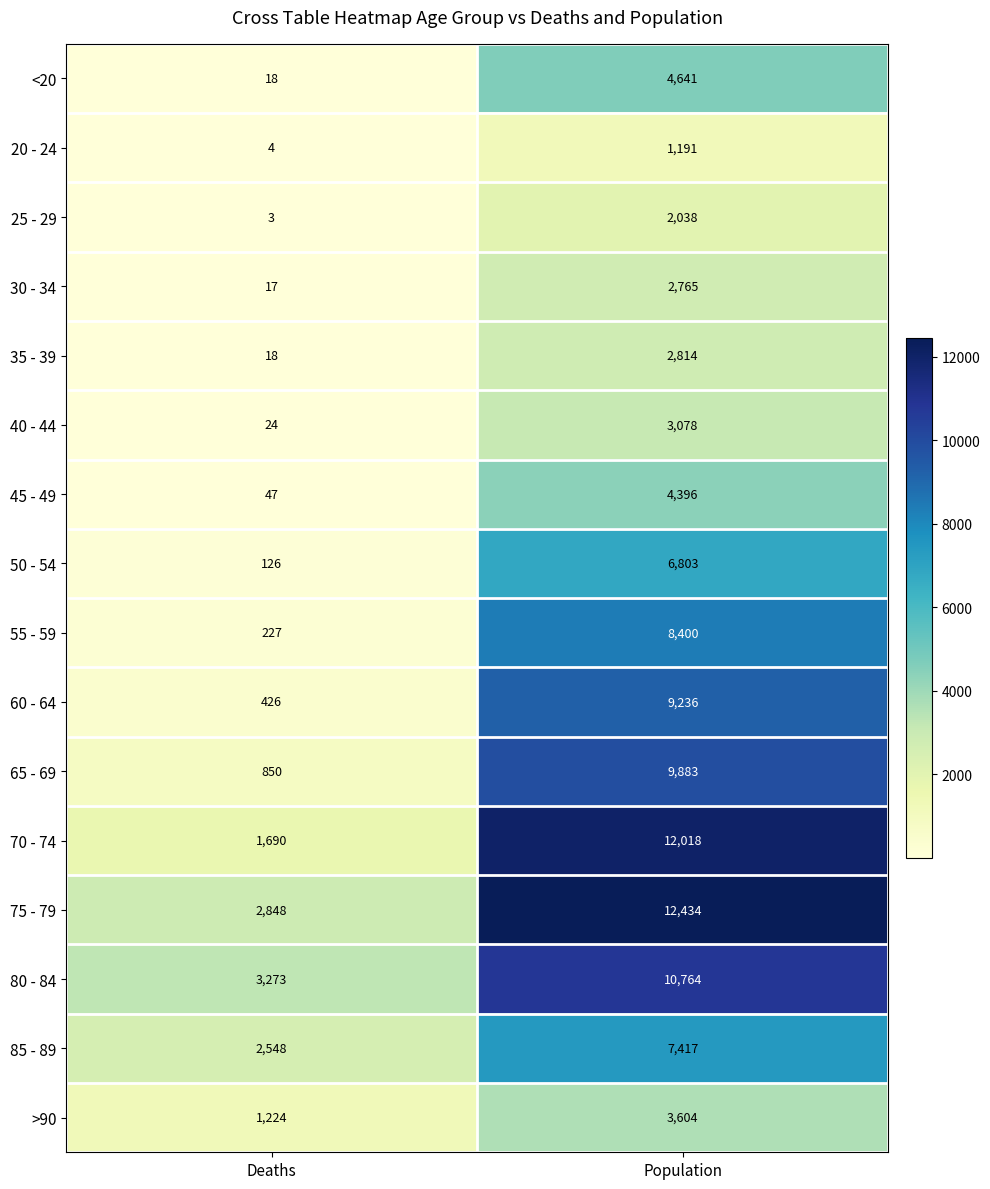

Is it true that 65 - 69 equals 850 at Deaths?

True